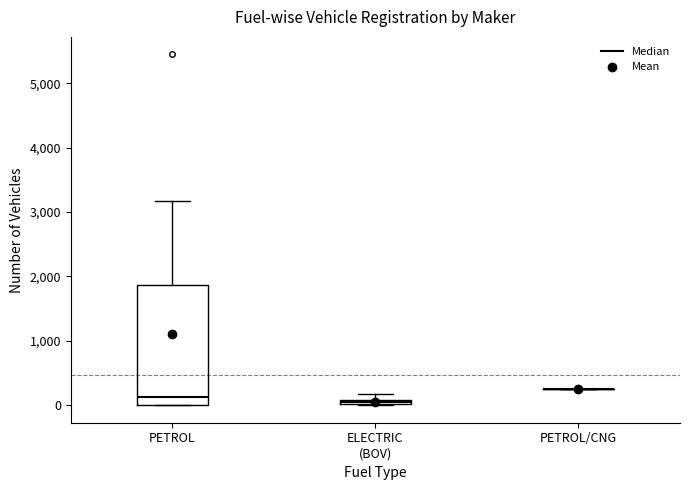

Which box is the tallest, from its lower edge to its upper edge?

PETROL